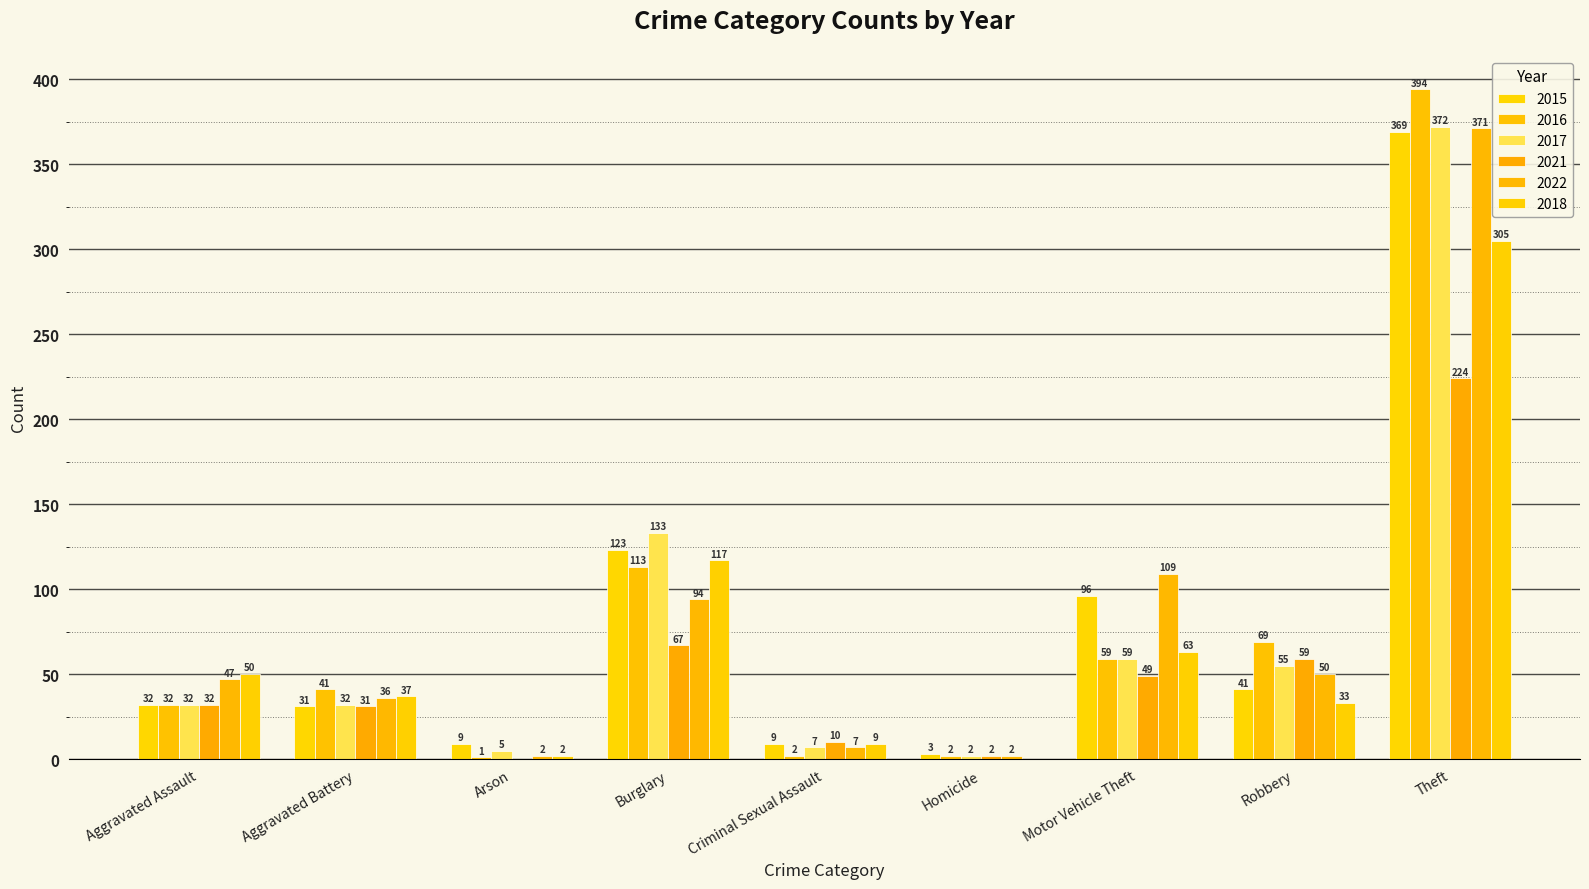

At which category is the sum across all series the highest?

Theft